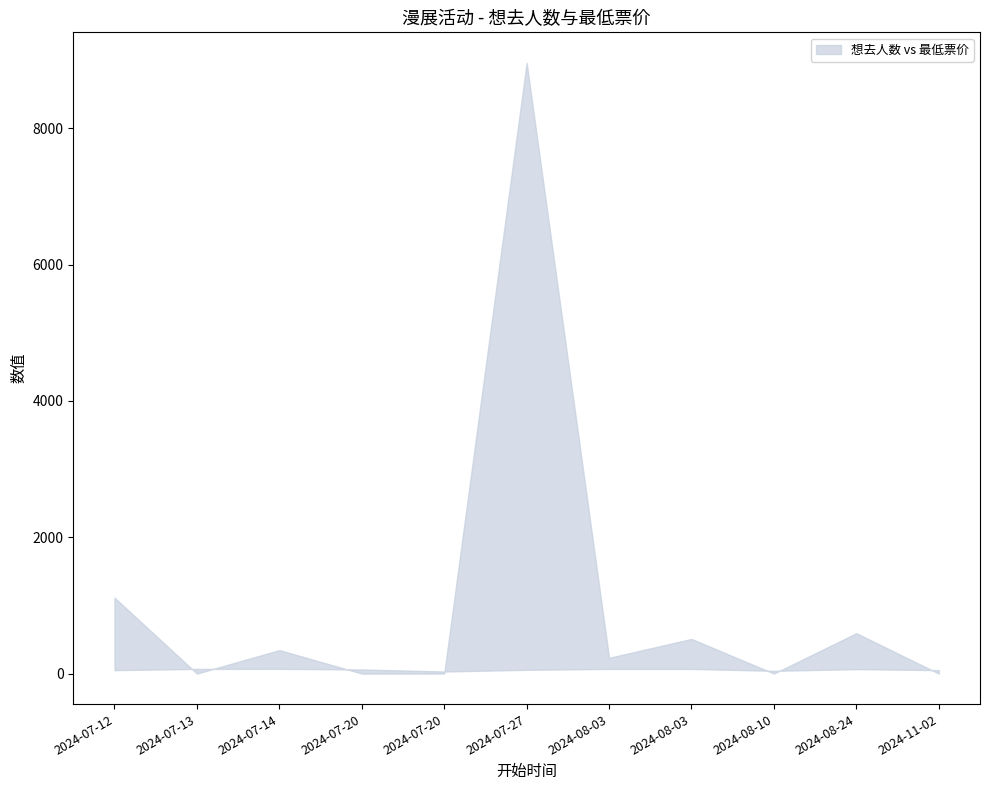

What is the difference between the highest and lowest values at 2024-08-03?

163